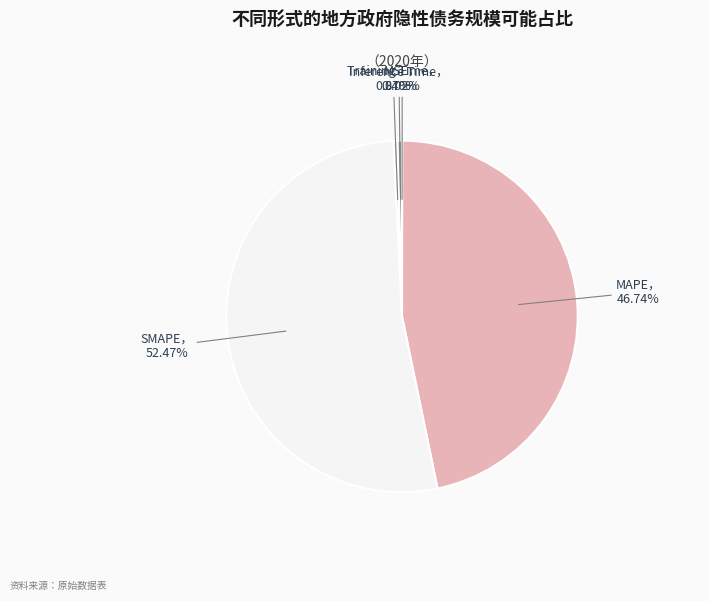

Does any single category account for the majority?

Yes